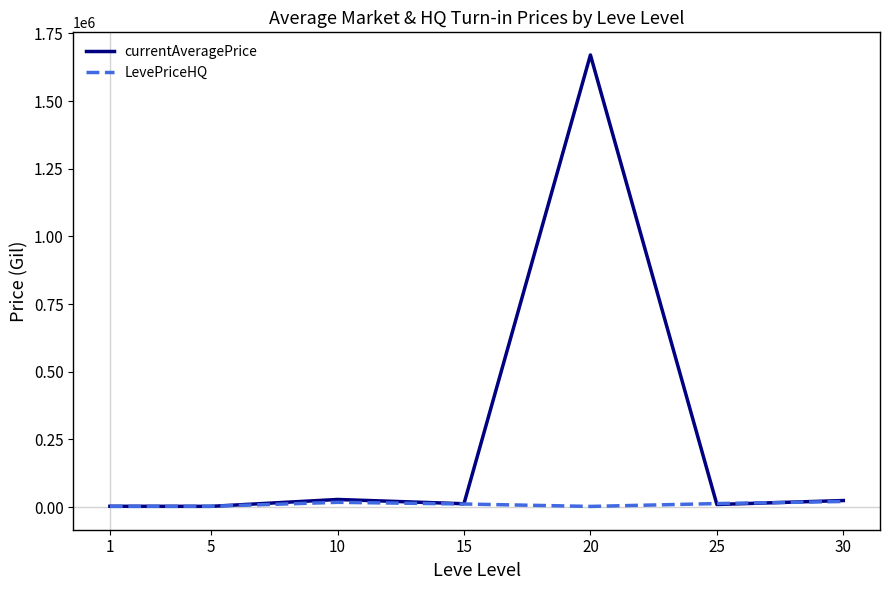

What are all the series names shown in the legend?

currentAveragePrice, LevePriceHQ